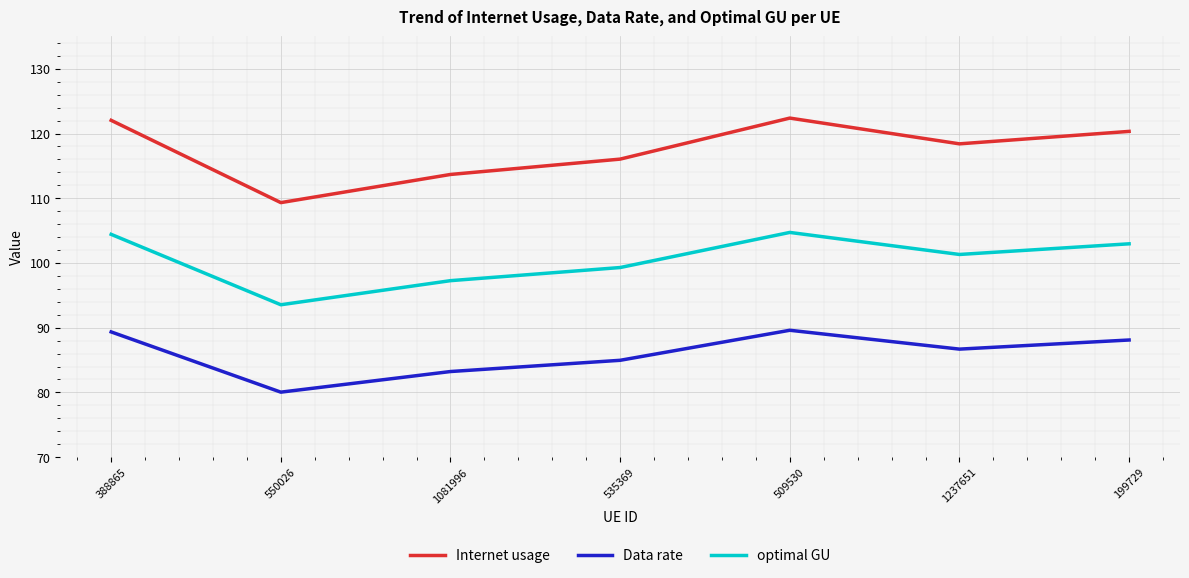

At which label does optimal GU first exceed 101?

388865